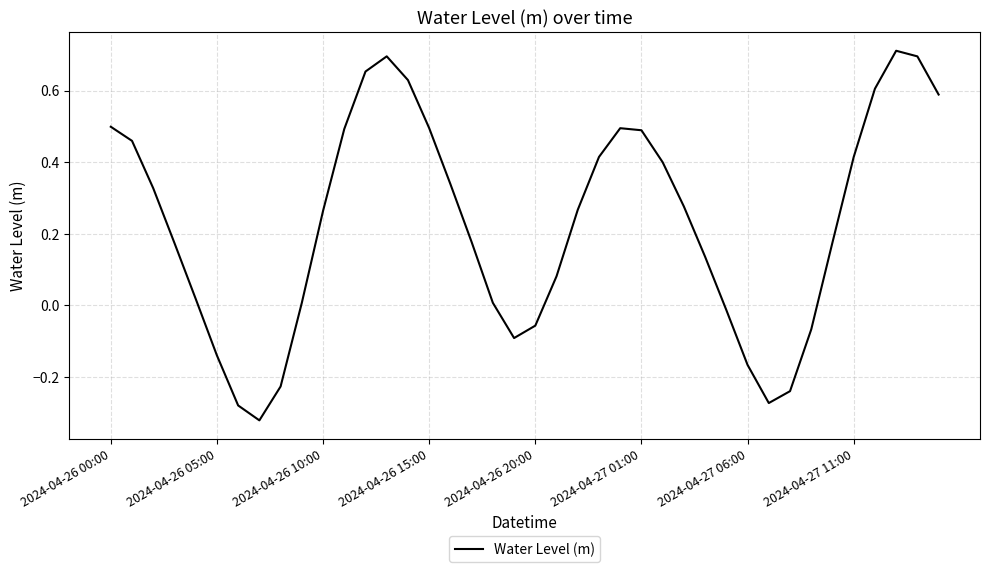

Does the chart display data point markers on the line(s)?

No